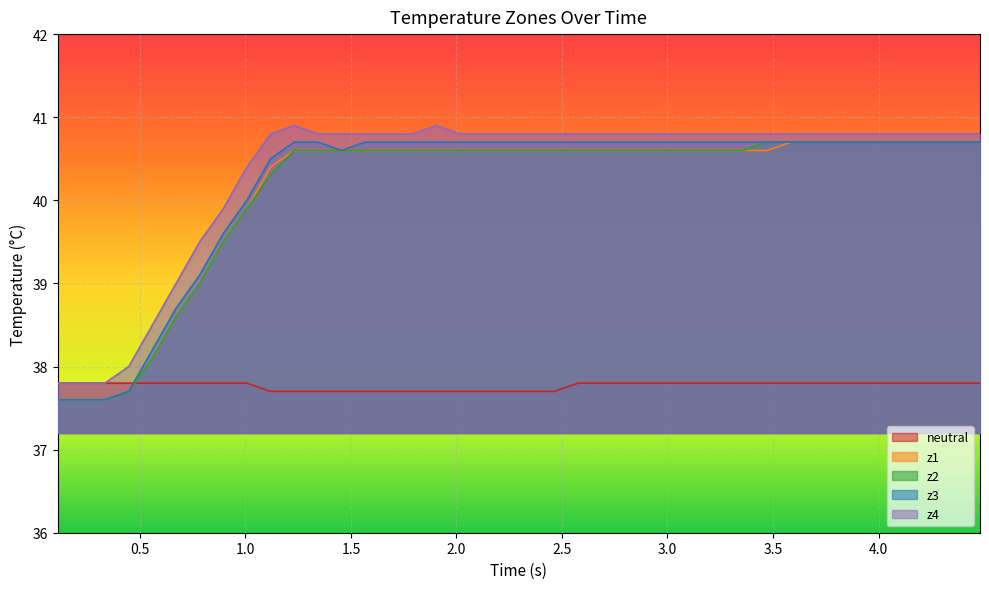

True or false: z4 and neutral cross at least once.

False